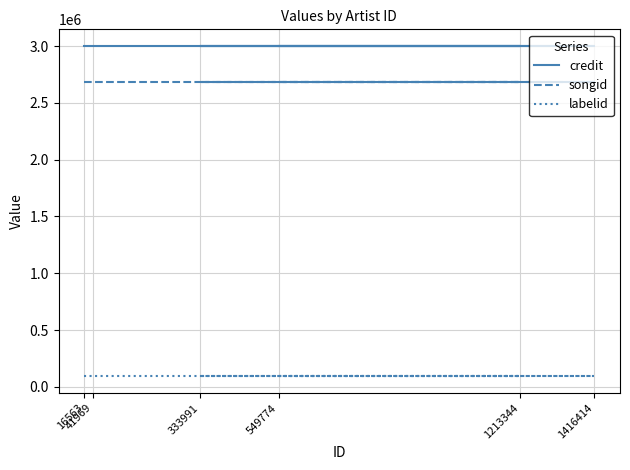

True or false: songid has more than 1 points higher than both neighbors.

False